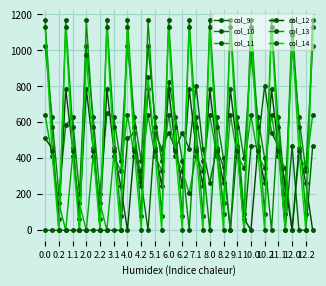

Count the number of categories in the chart.

40